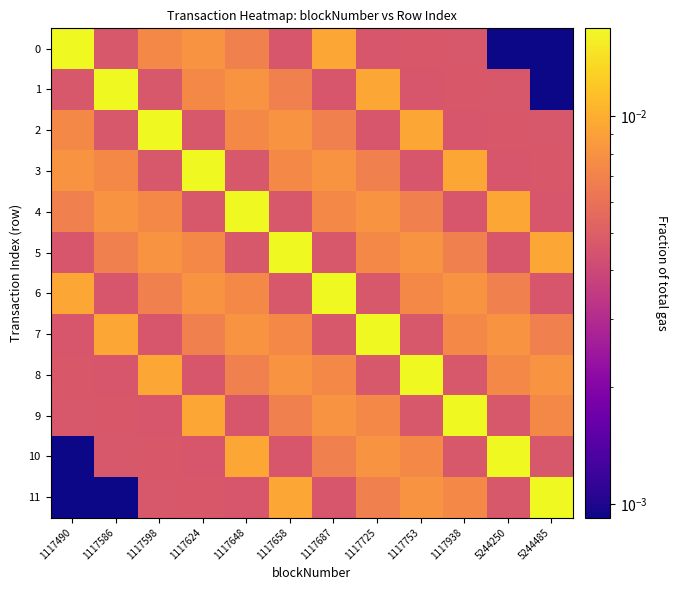

List the series in order of their peak value, highest first.

0, 1, 2, 3, 4, 5, 6, 7, 8, 9, 10, 11